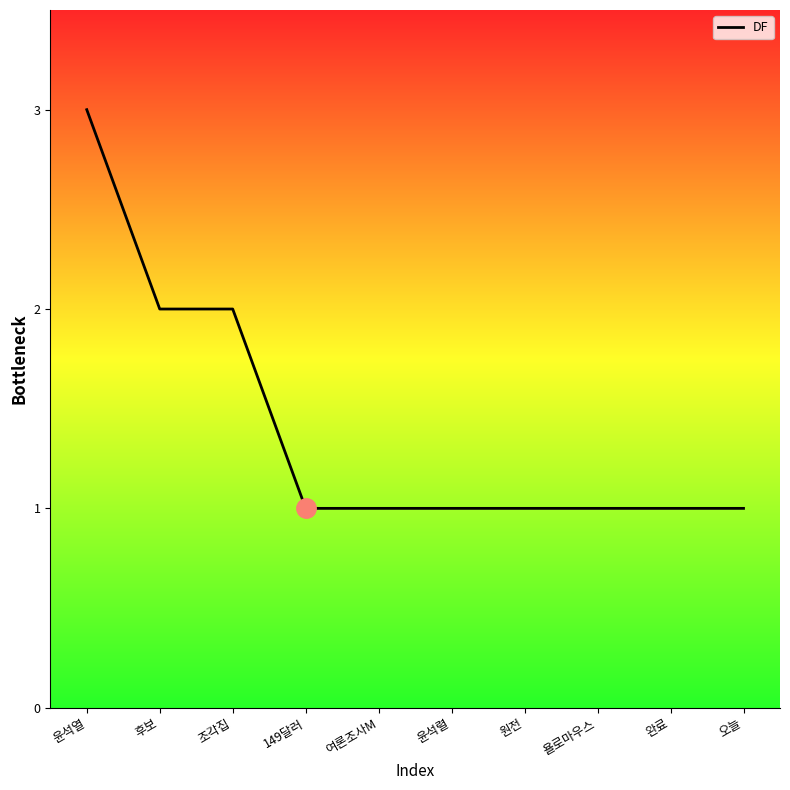

Which label corresponds to the largest value in the chart?

윤석열